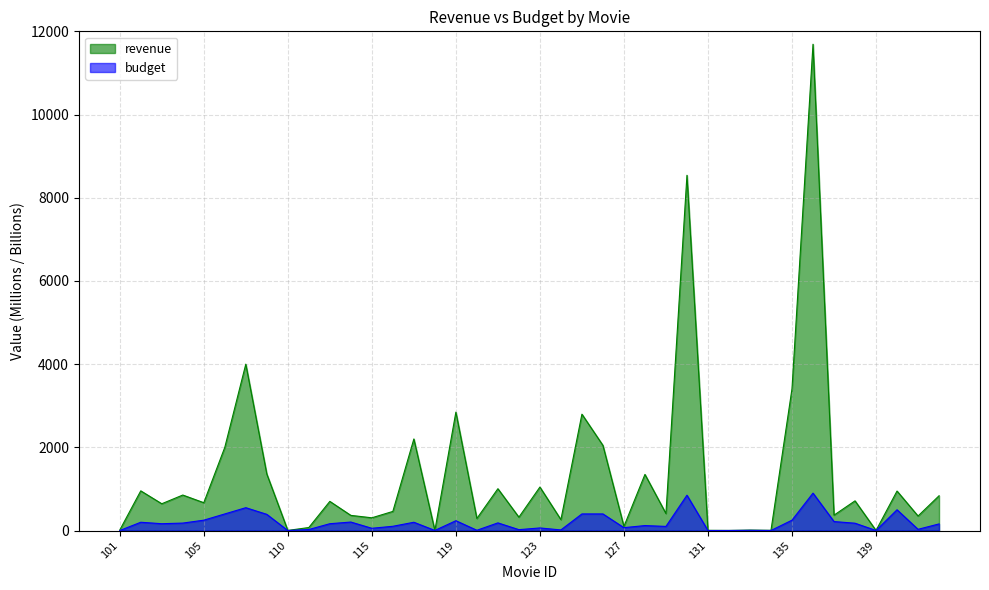

What is the total value across all series at 412?

996.8